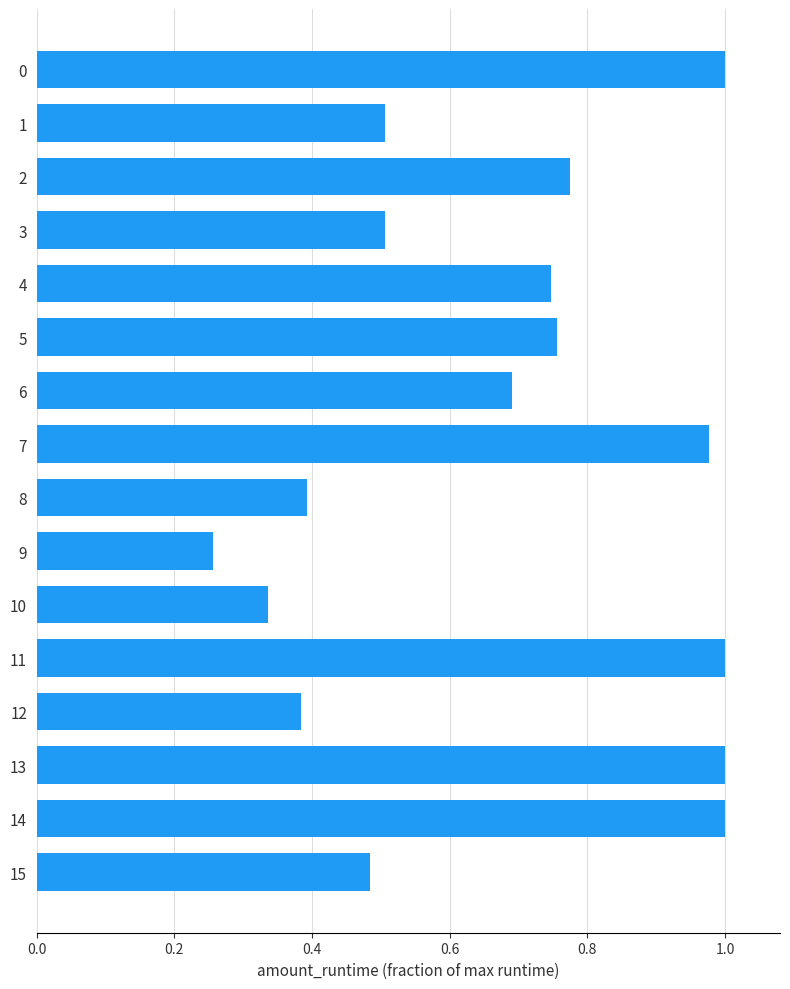

At which label is the value closest to 0?

9